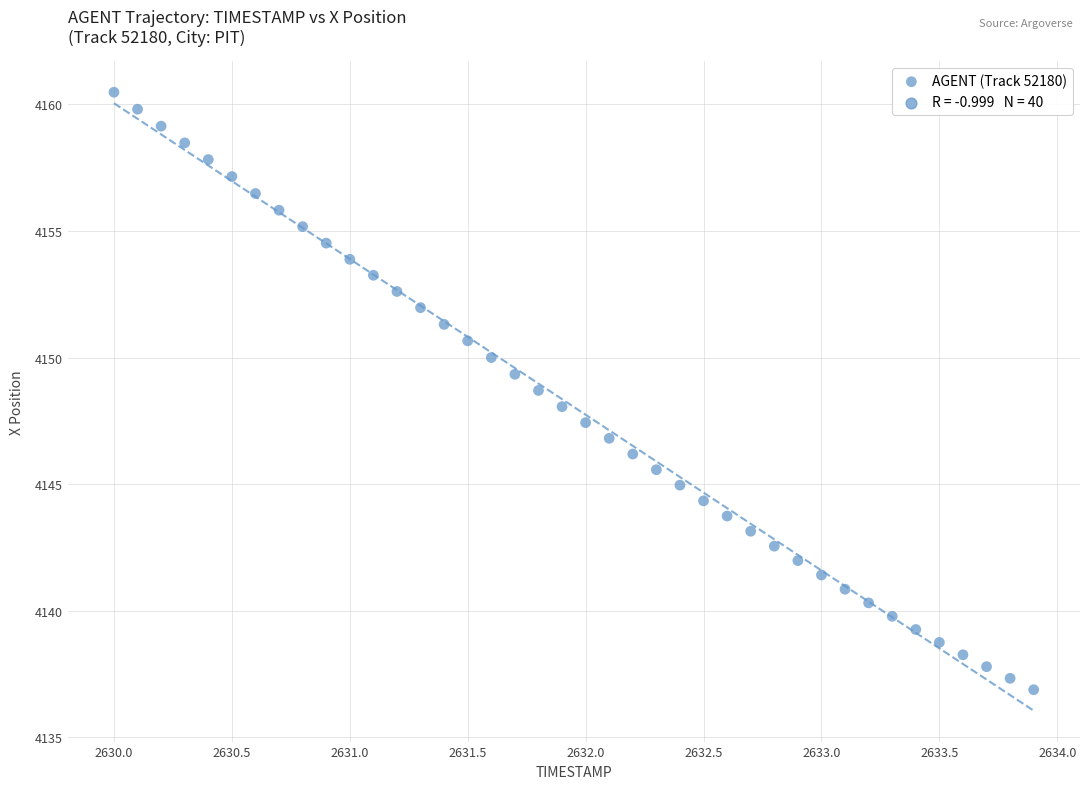

What is the range of X values (max minus min)?

3.9